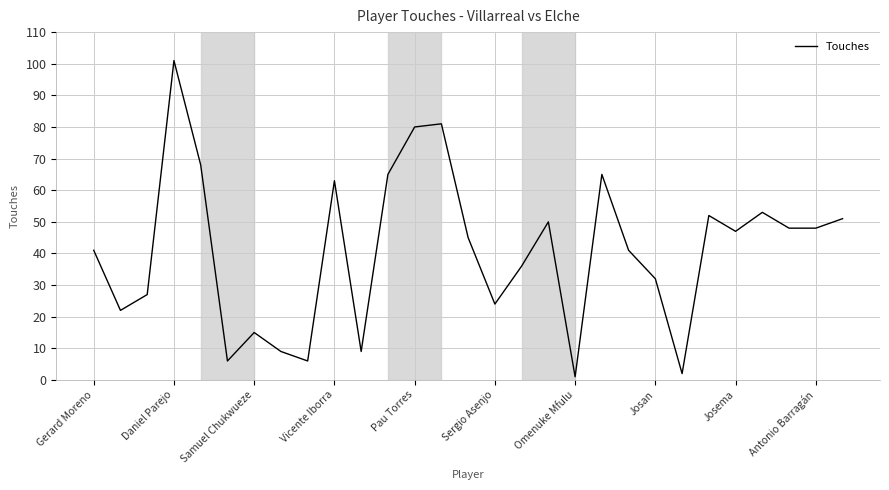

What is the maximum value shown in the chart?

101